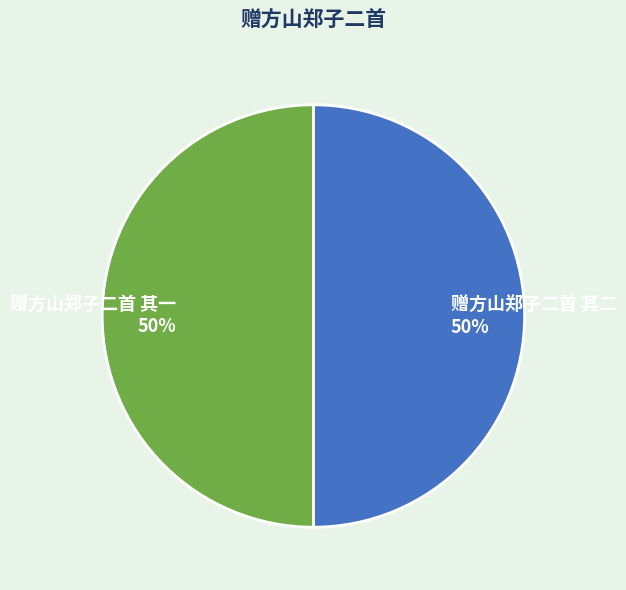

Is the sum of 赠方山郑子二首 其一 and 赠方山郑子二首 其二 greater than half?

Yes